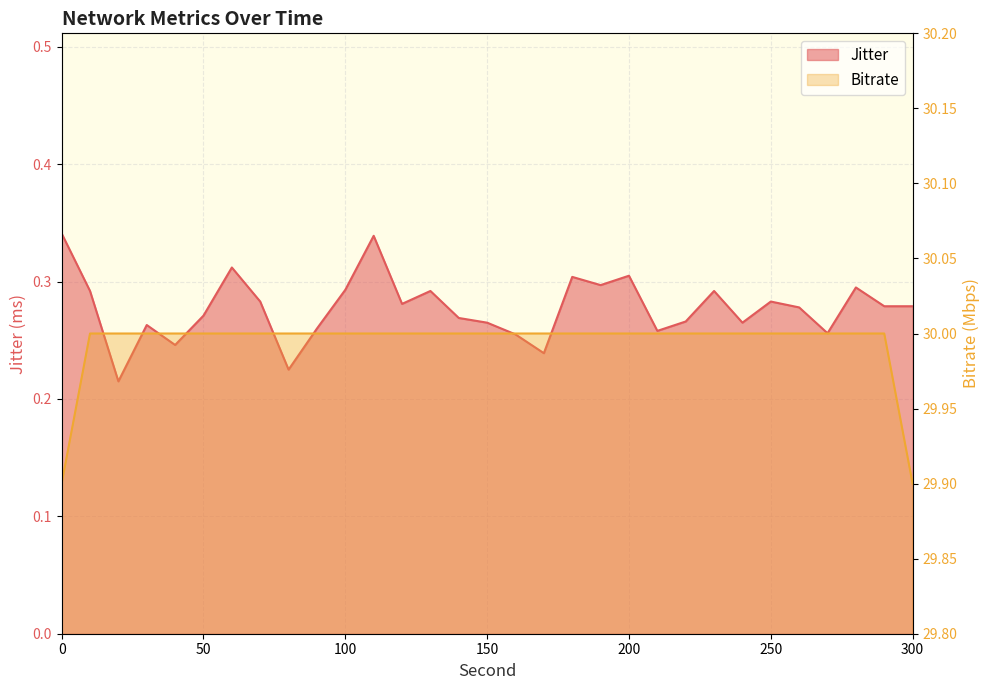

The Bitrate series shows 52.6 at 14. True or false?

False